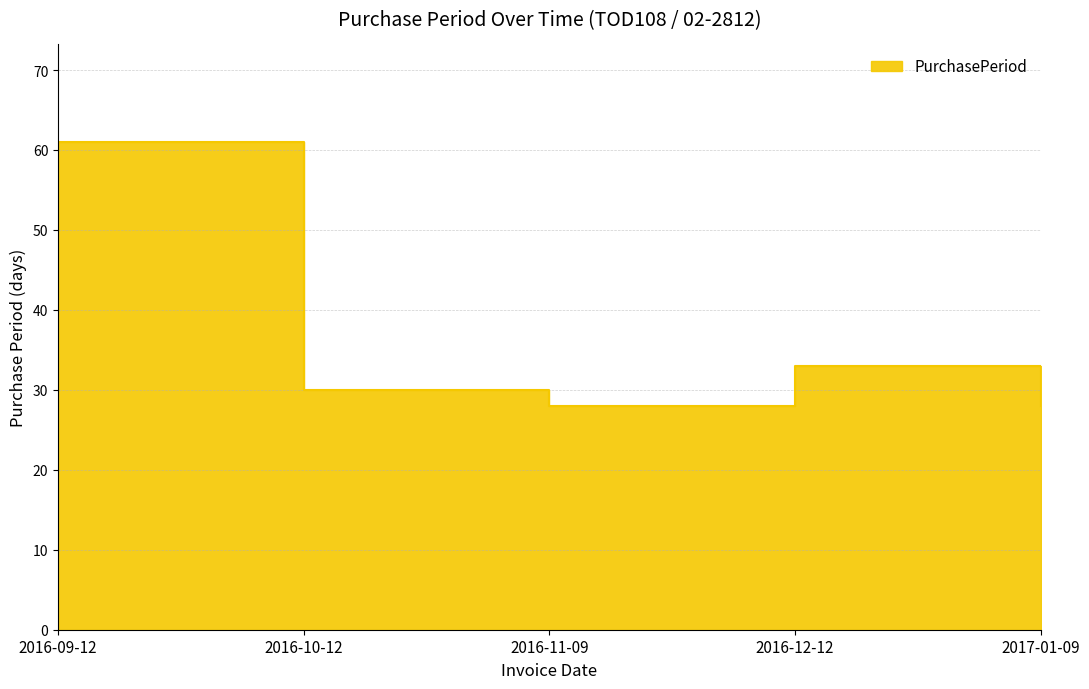

What is the value of the 5th point from the left?

28